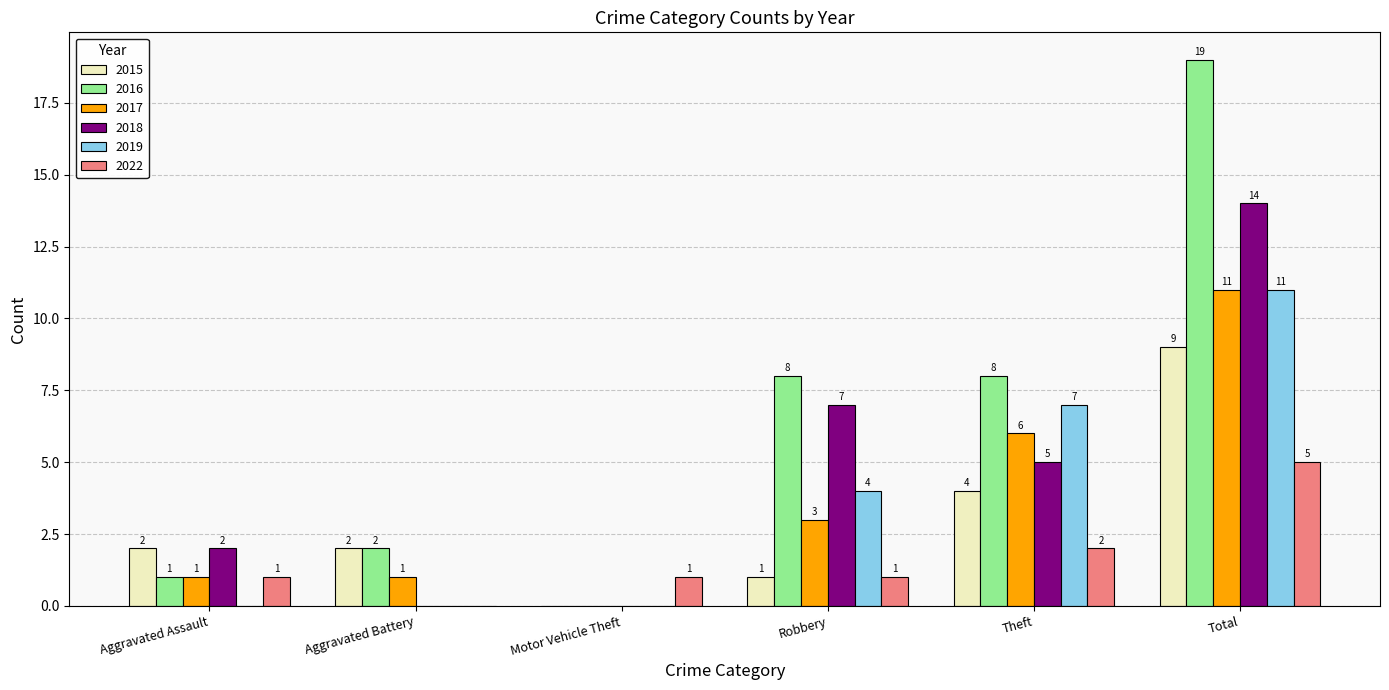

How many positive values does the 2017 series have?

5